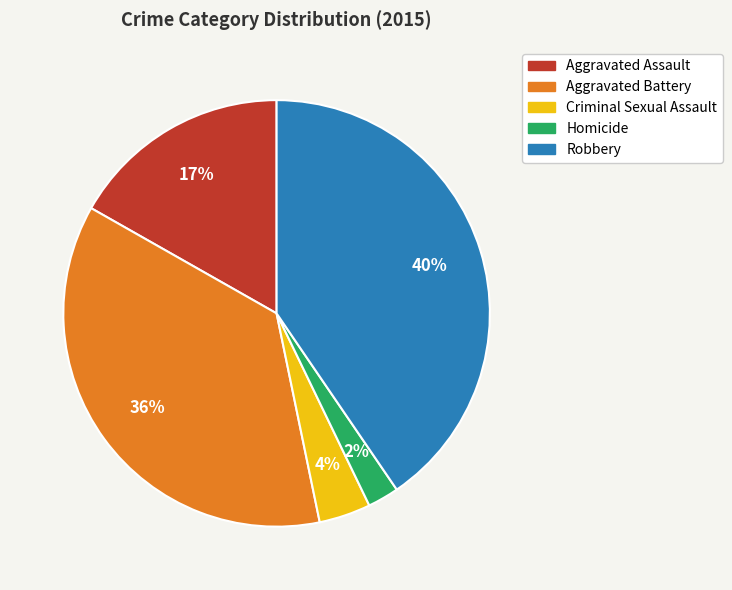

What is the ratio of the value at Aggravated Battery to the value at Robbery?

0.9